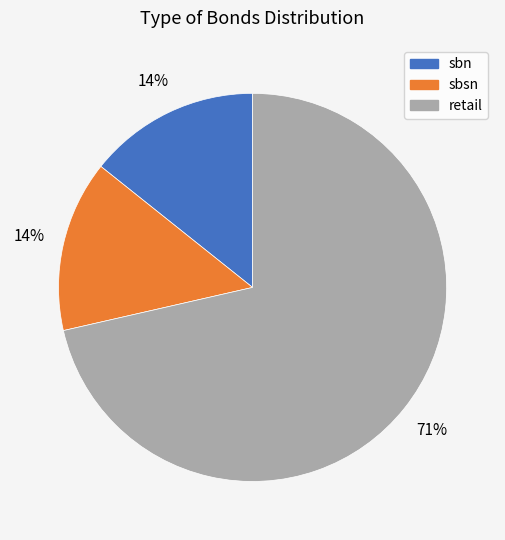

To the nearest percent, what is the average slice percentage?

33%